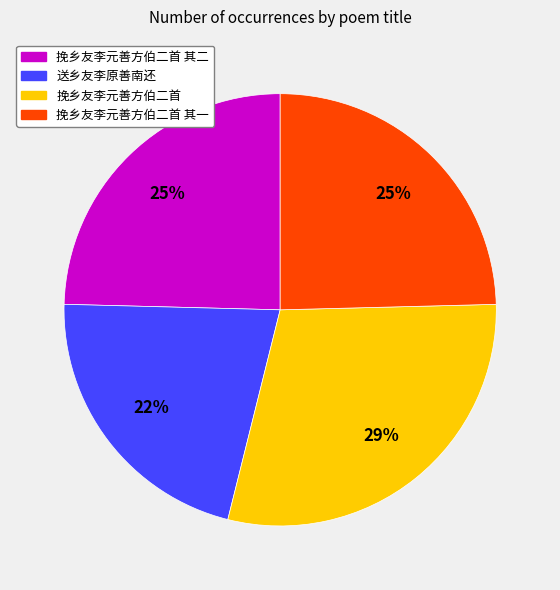

Is there a majority slice in this chart?

No